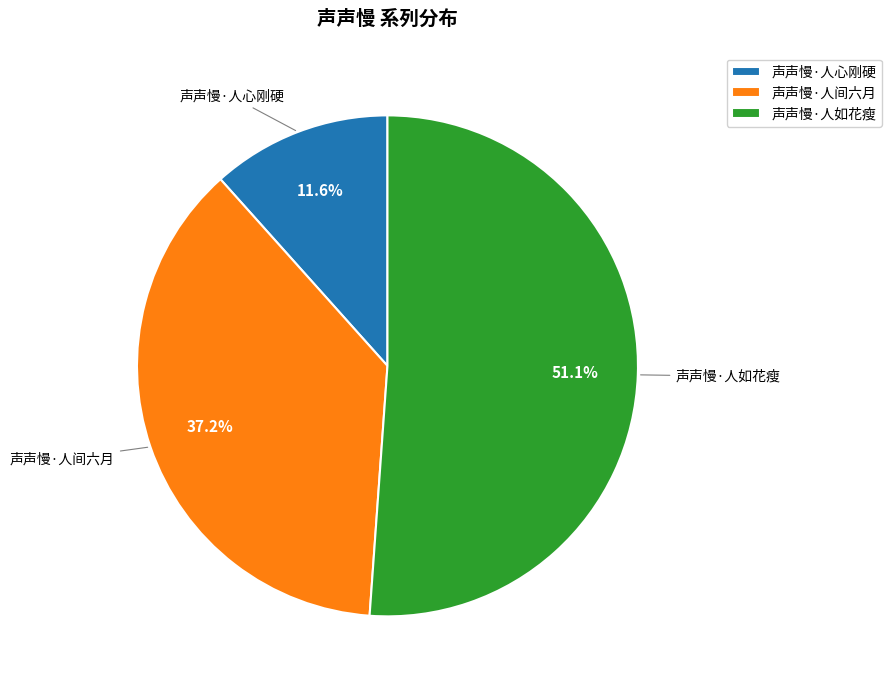

Combined, do 声声慢·人心刚硬 and 声声慢·人间六月 account for over 50%?

No